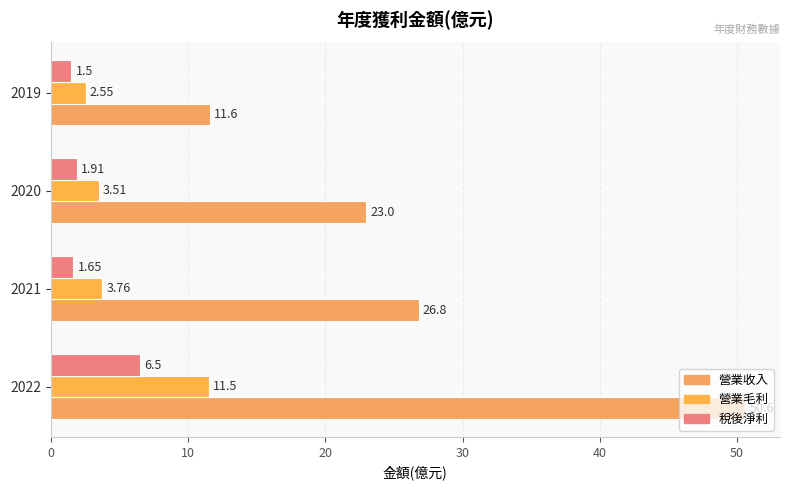

Count the number of data series in this chart.

3